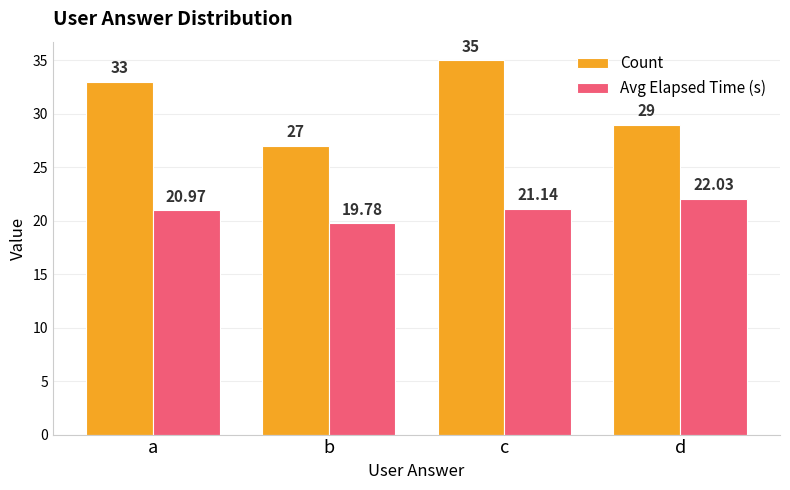

True or false: Avg Elapsed Time (s) has a value of 19.8 at b.

True